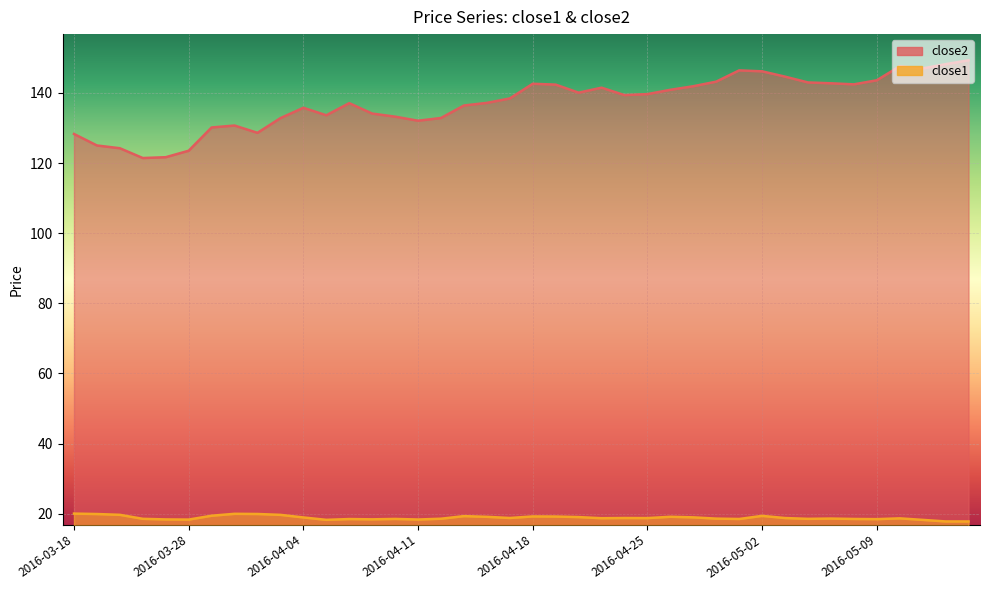

How many data points in close1 are above 18?

38